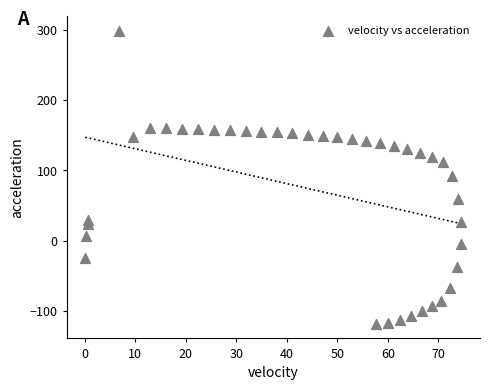

What is the range of Y values (max minus min)?

417.3